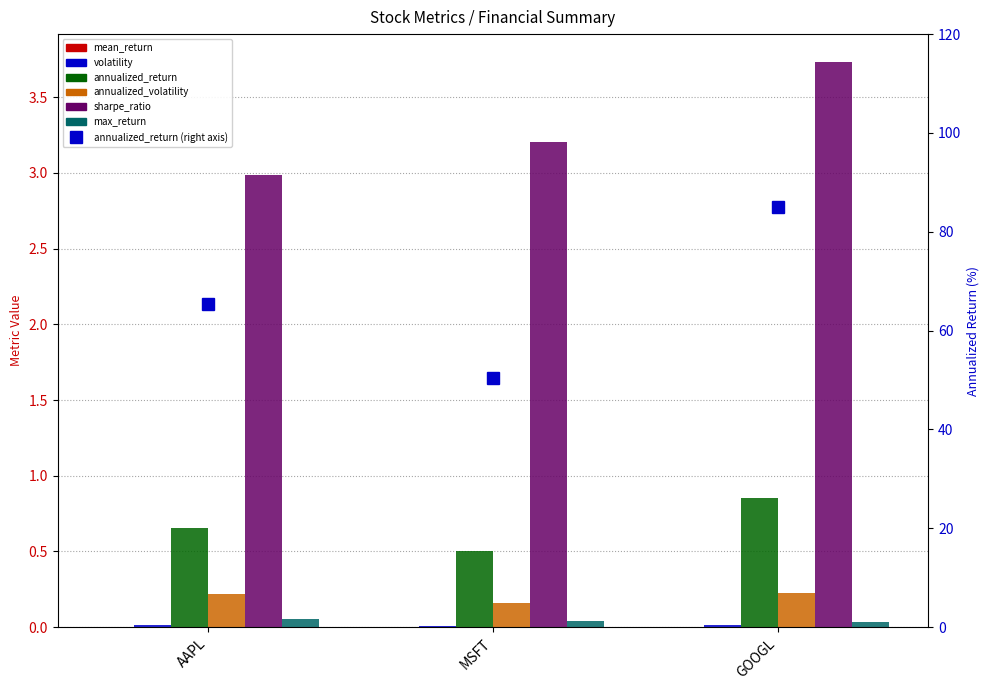

Which series has the widest spread of values?

annualized_return